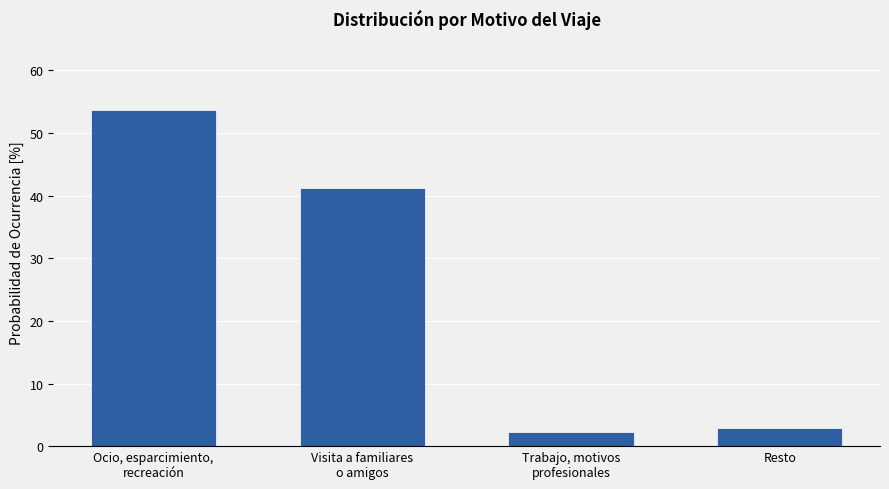

The chart shows a value of 35.5 at Ocio, esparcimiento,
recreación. True or false?

False